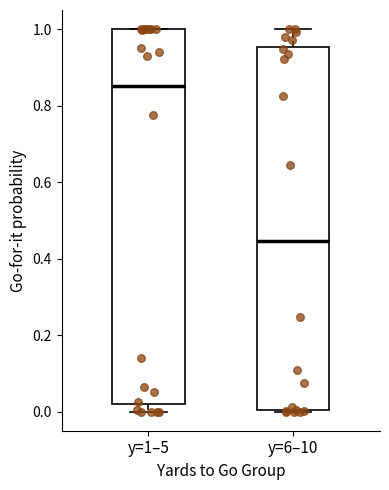

Which box has the lowest median line?

y=6–10